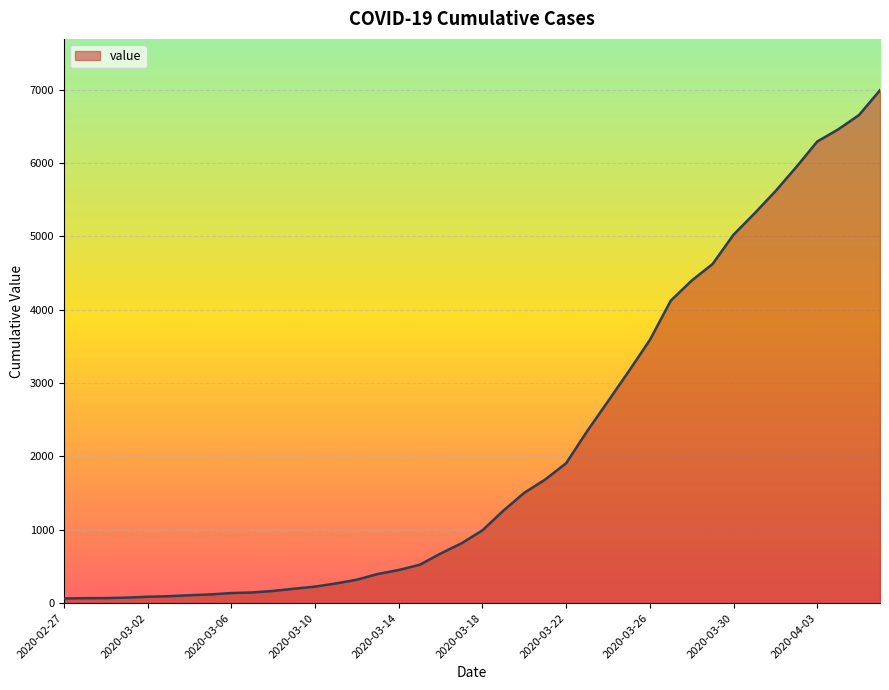

What is the difference between the maximum and minimum values?

6931